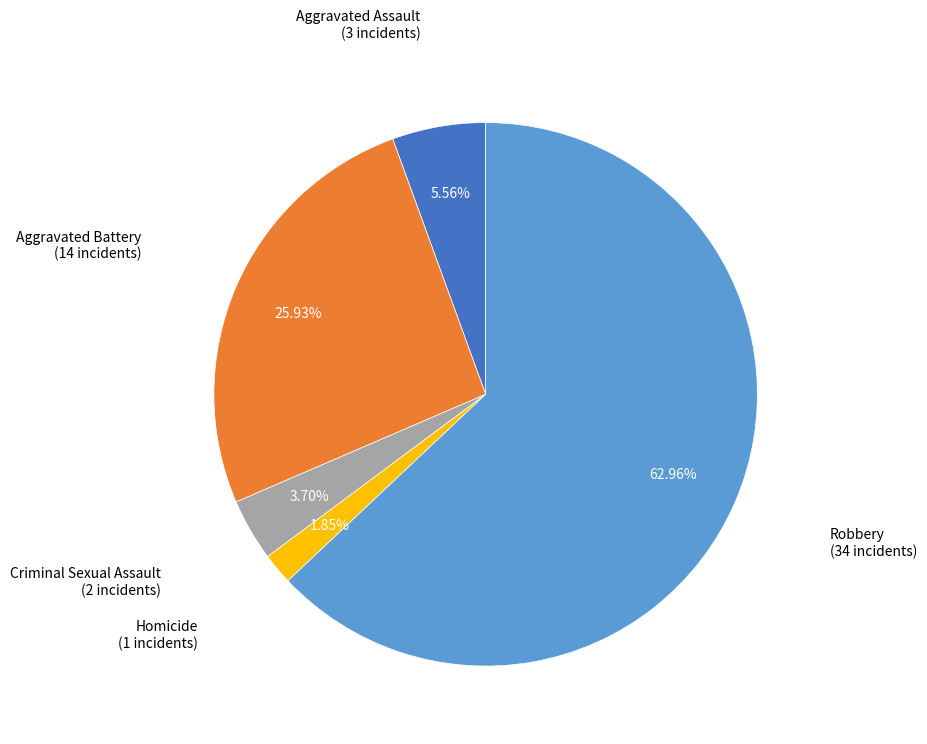

Does any single category account for the majority?

Yes